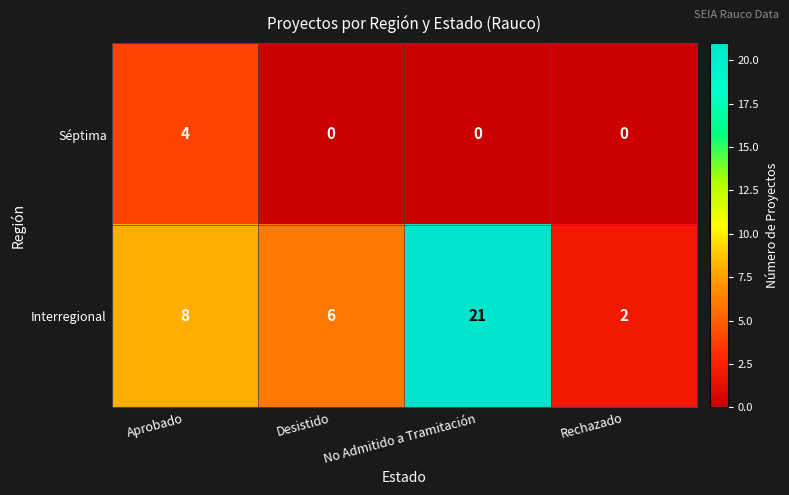

List the series in order of their peak value, lowest first.

Séptima, Interregional